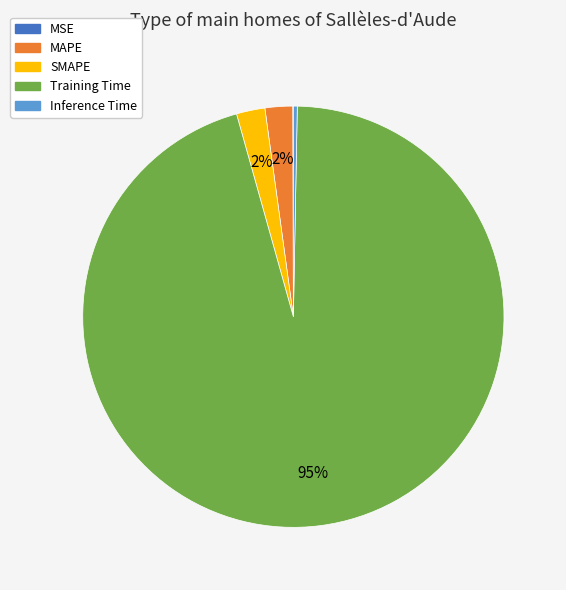

To the nearest percent, what percentage of the pie is MAPE?

2%